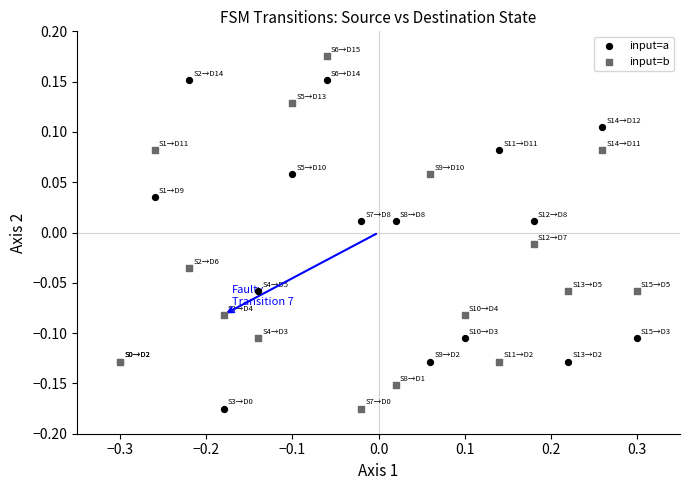

Which series has the largest Y range (max minus min)?

input=b